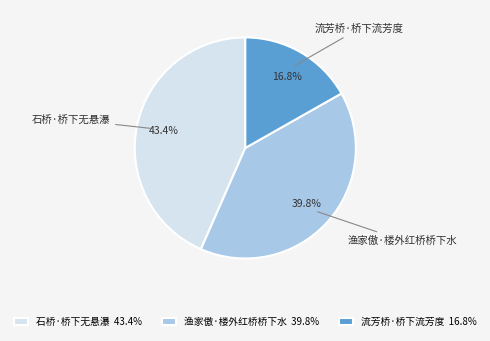

To the nearest percent, what percentage of the pie is 渔家傲·楼外红桥桥下水?

40%